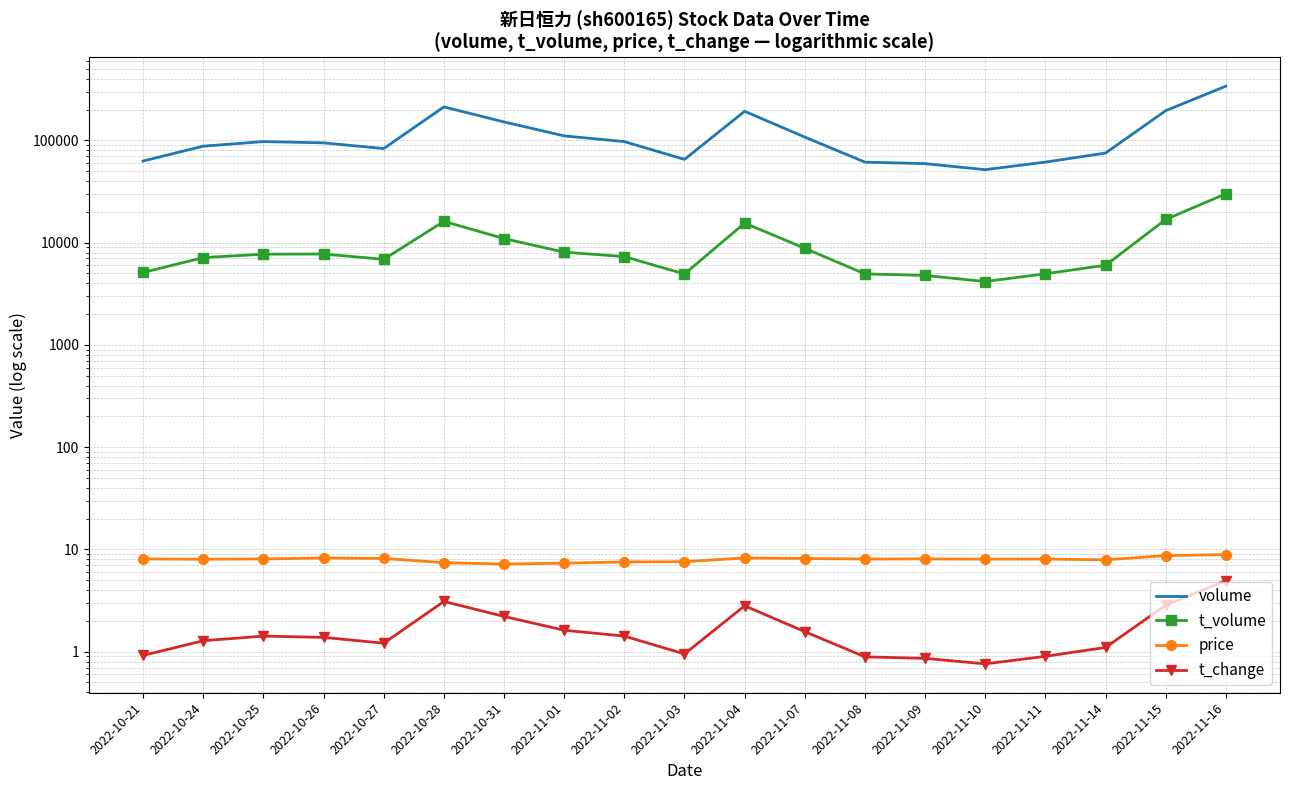

How many interior local peaks does the t_change series have?

3